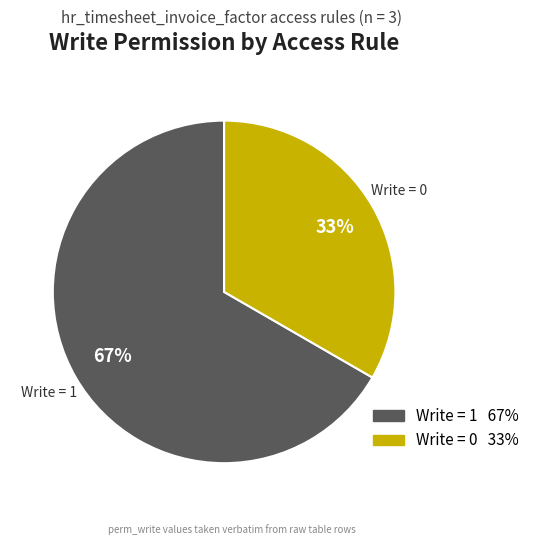

To the nearest percent, what is the average slice percentage?

50%